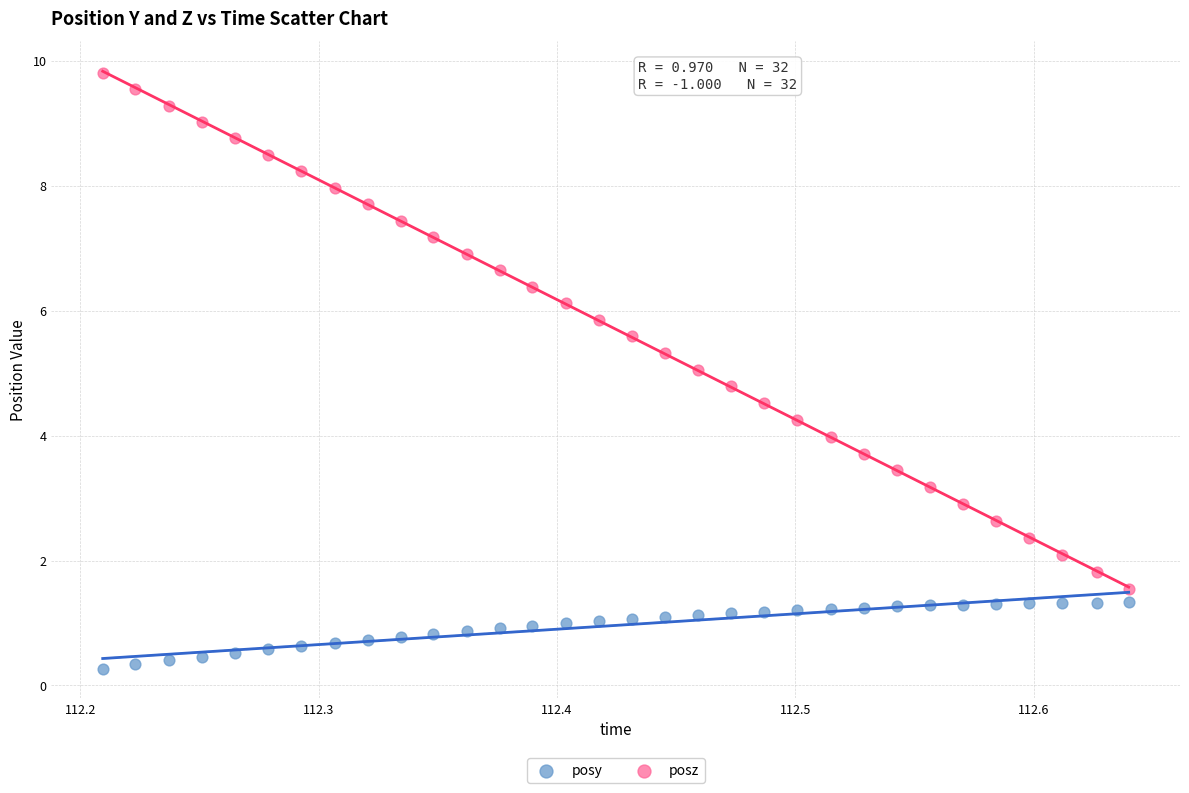

Which series reaches the maximum Y coordinate?

posz